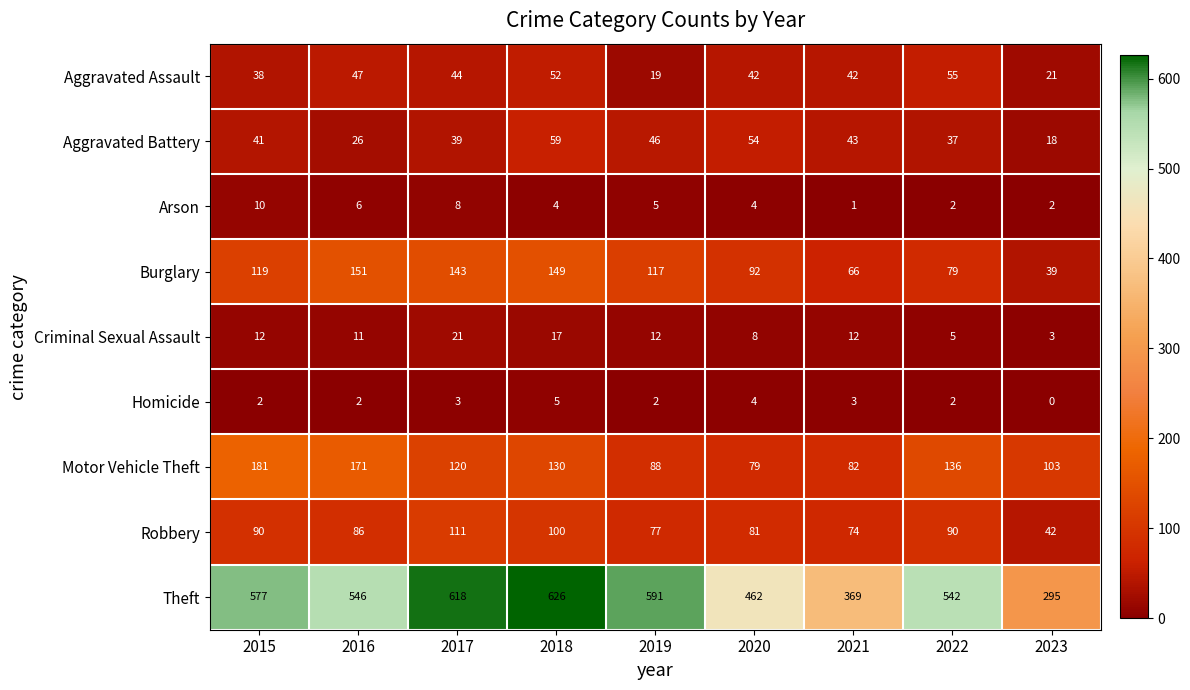

Which series has the largest range (max minus min)?

Theft